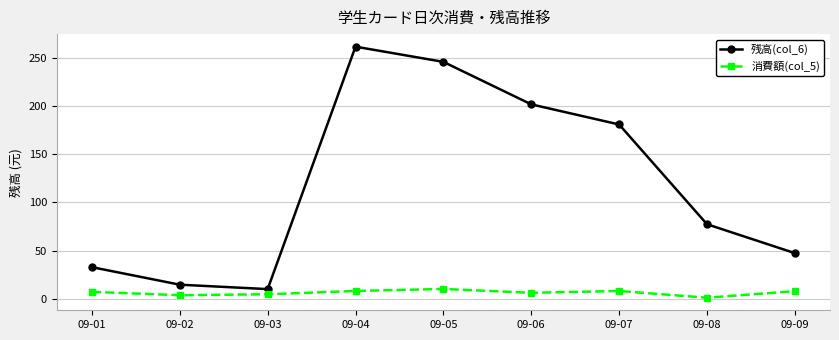

Count the number of data series in this chart.

2